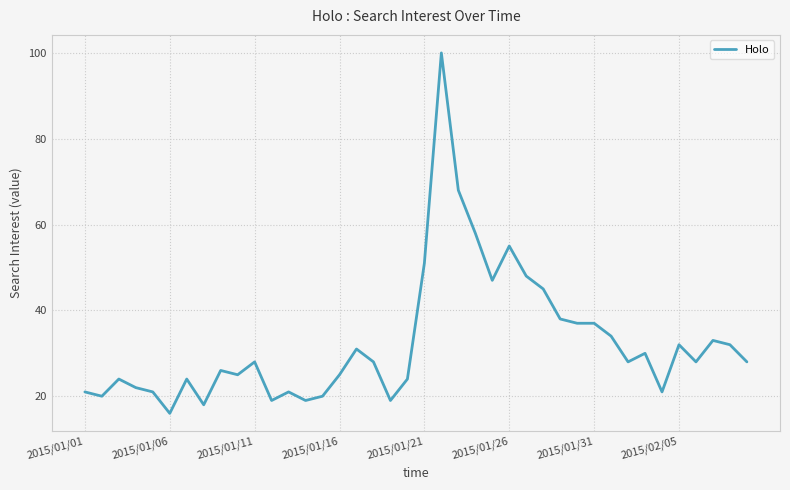

What is the difference between the maximum and minimum values?

84